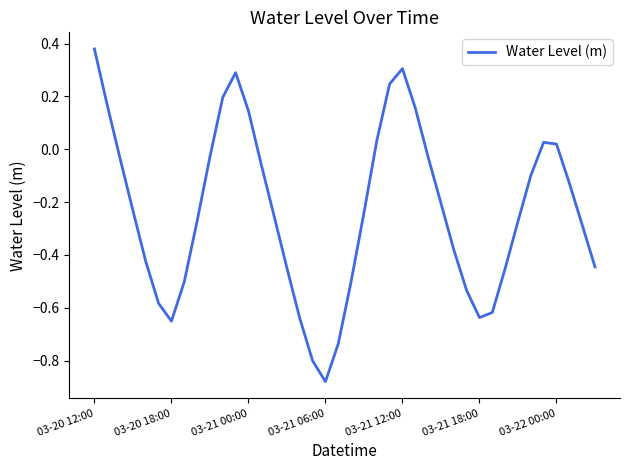

Where does the data first go above 0?

03-20 12:00